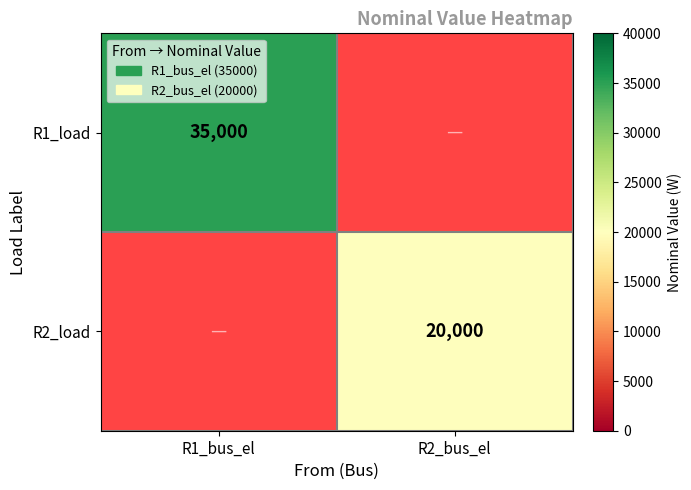

At how many categories does at least one series exceed 33431?

1